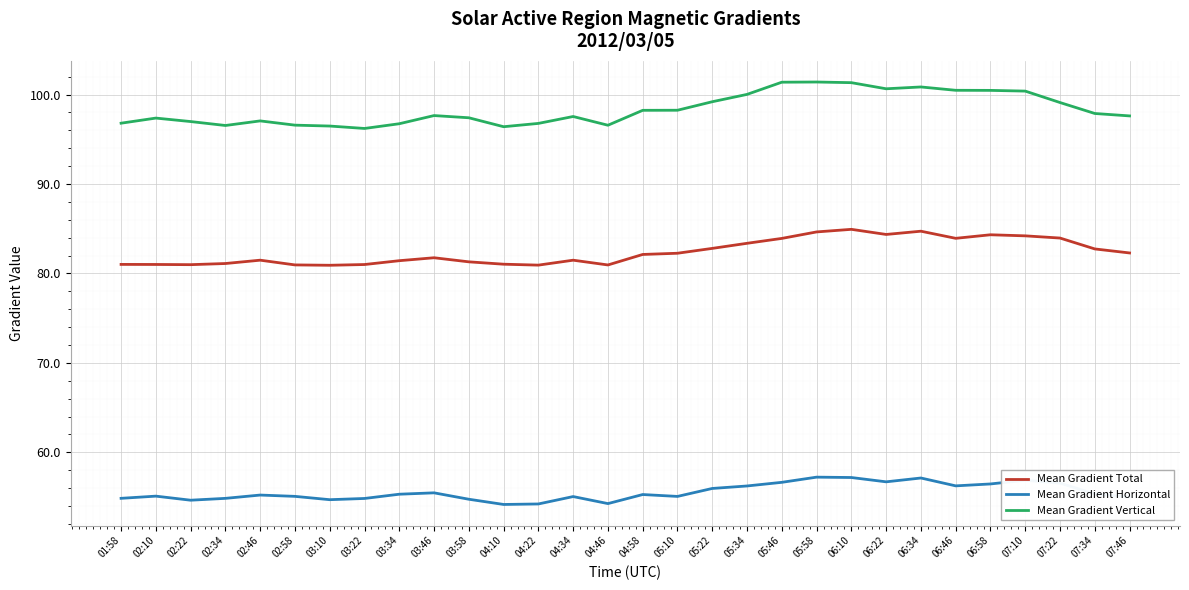

True or false: Mean Gradient Vertical and Mean Gradient Horizontal cross at least once.

False